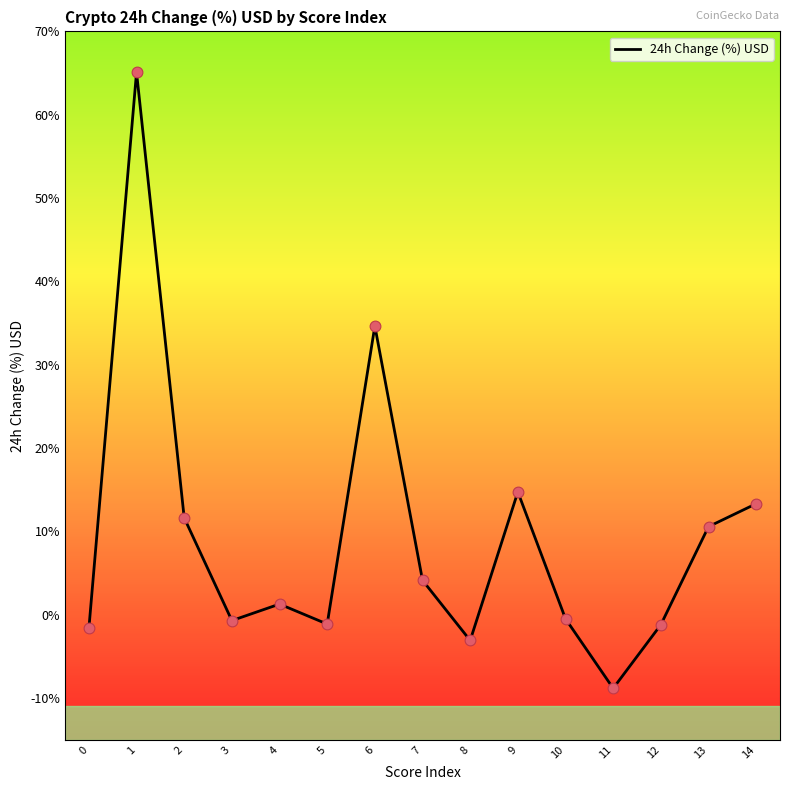

What is the ratio of the value at 2 to the value at 4?

9.1